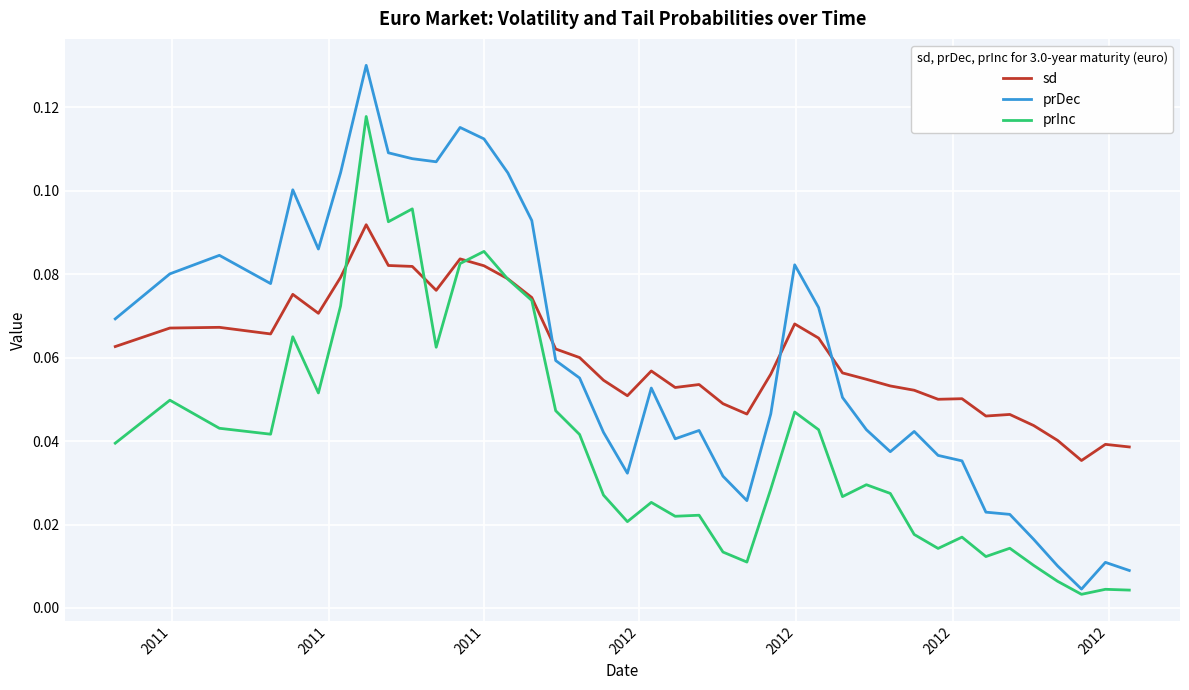

Which series ends up on top after the final intersection of prDec and sd?

sd